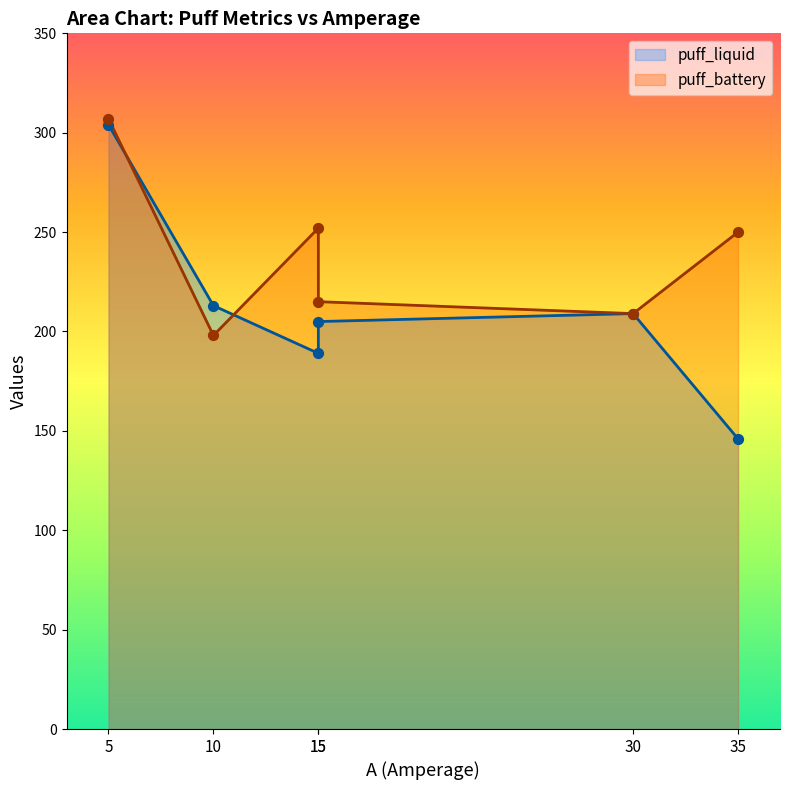

At which category is the sum across all series the highest?

5